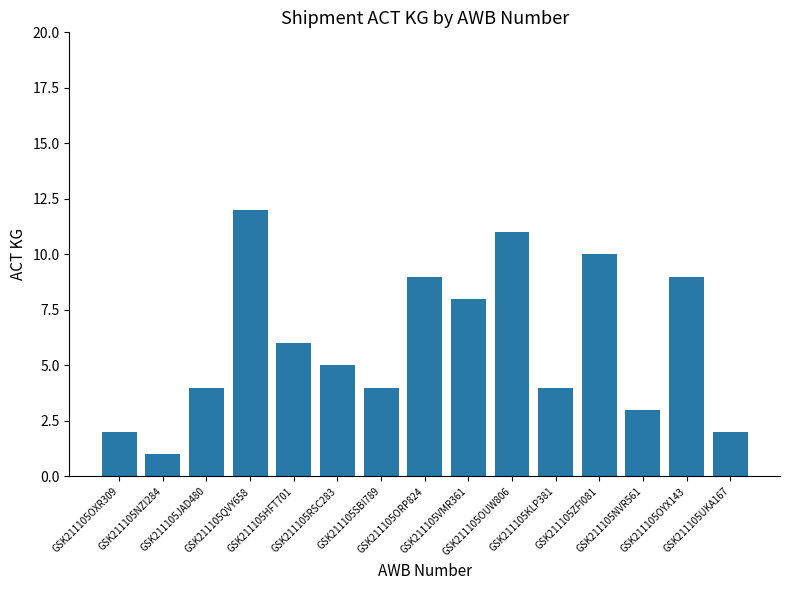

What is the difference between the values at GSK211105QVY658 and GSK211105NZI284?

11